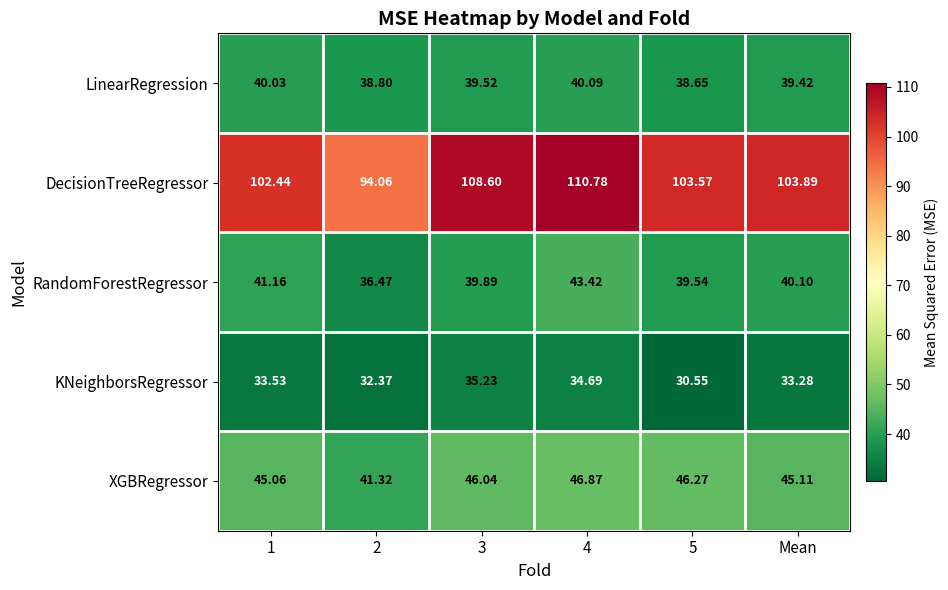

Rank the series by their maximum value, from highest to lowest.

DecisionTreeRegressor, XGBRegressor, RandomForestRegressor, LinearRegression, KNeighborsRegressor